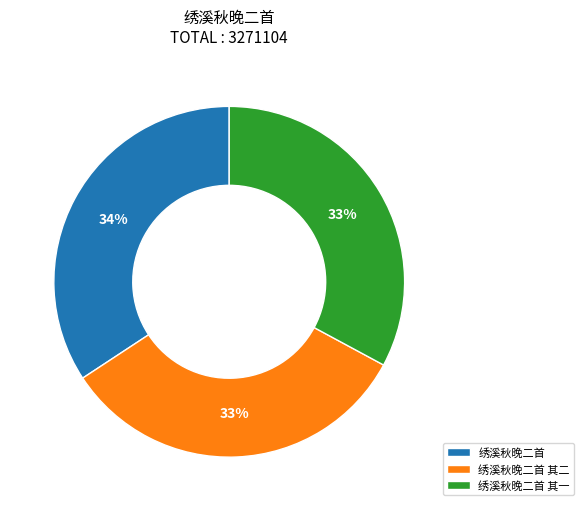

To the nearest percent, what is the combined percentage of 绣溪秋晚二首 其一 and 绣溪秋晚二首?

67%